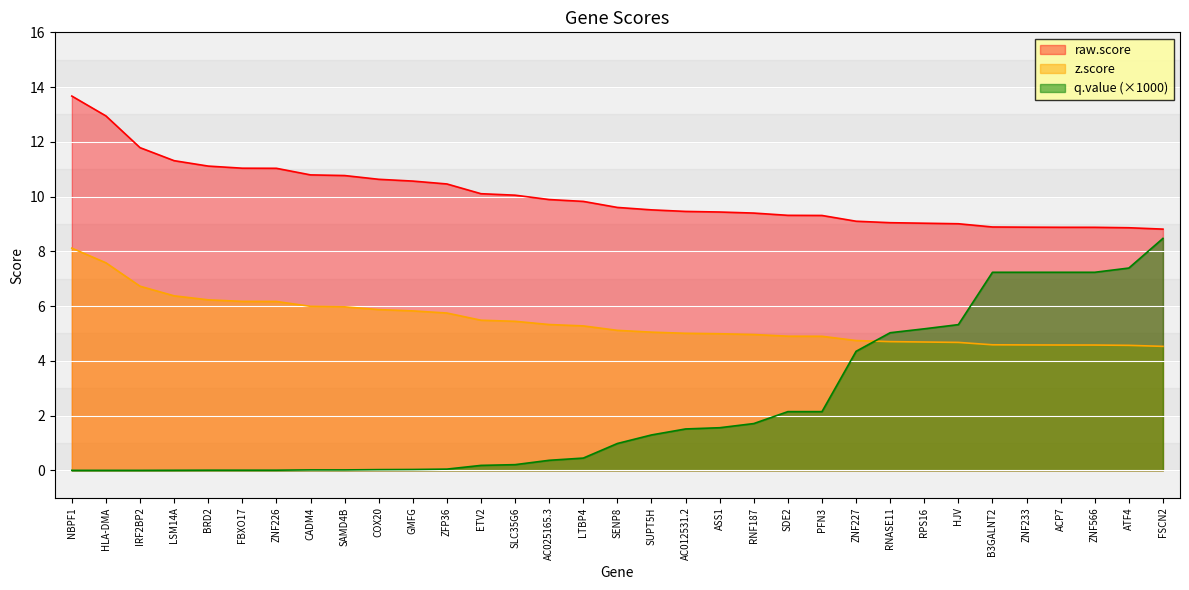

How many categories are shown in the chart?

33